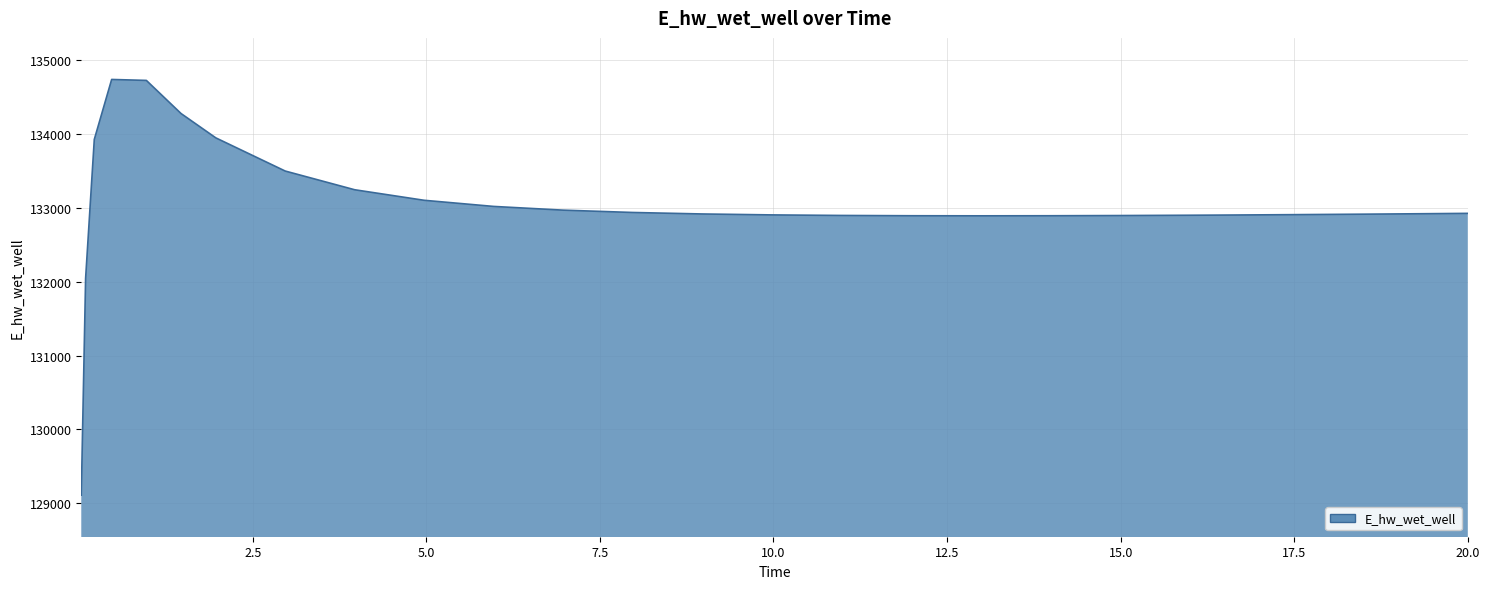

How many values are below 132919?

13